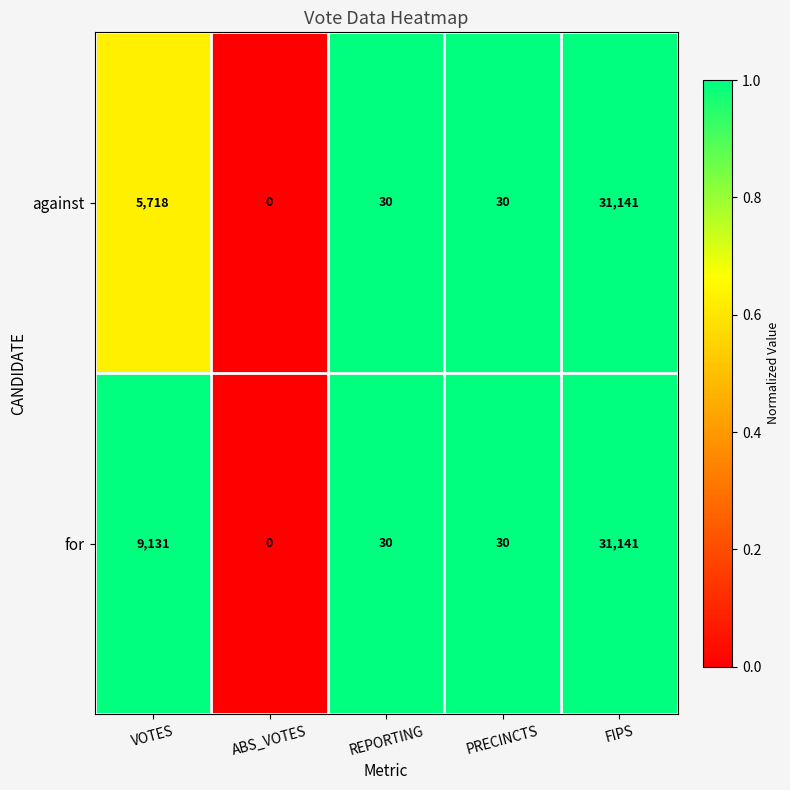

How many data points in against are less than 30?

1